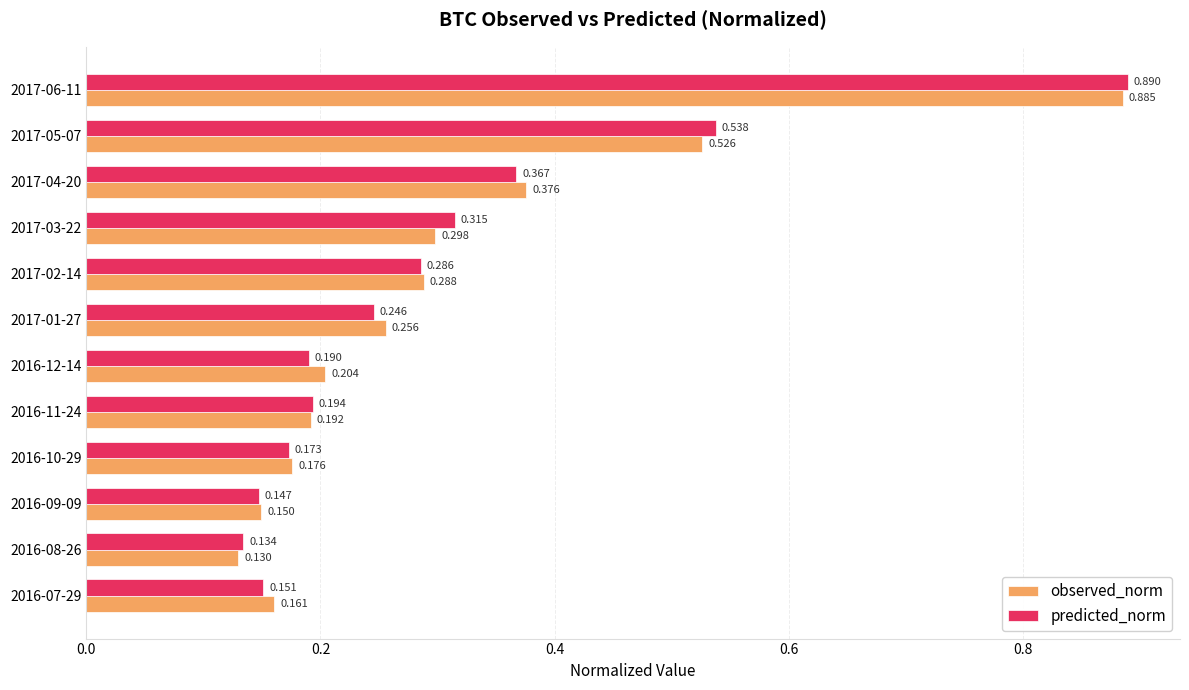

Which series has the largest total across all categories?

observed_norm